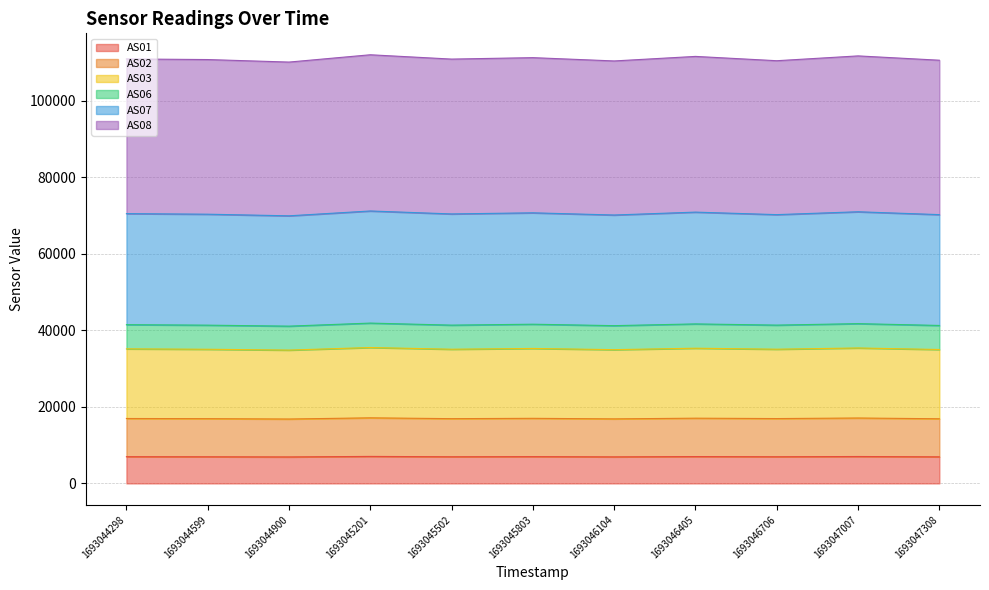

Which label corresponds to the largest value in the chart?

1693045201